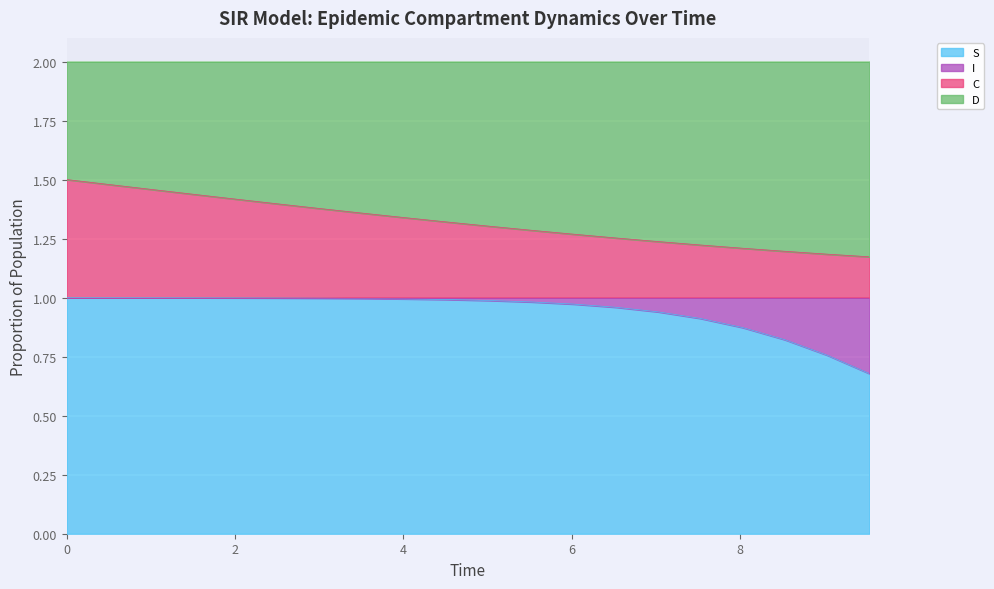

What is the sum of all C values?

26.4